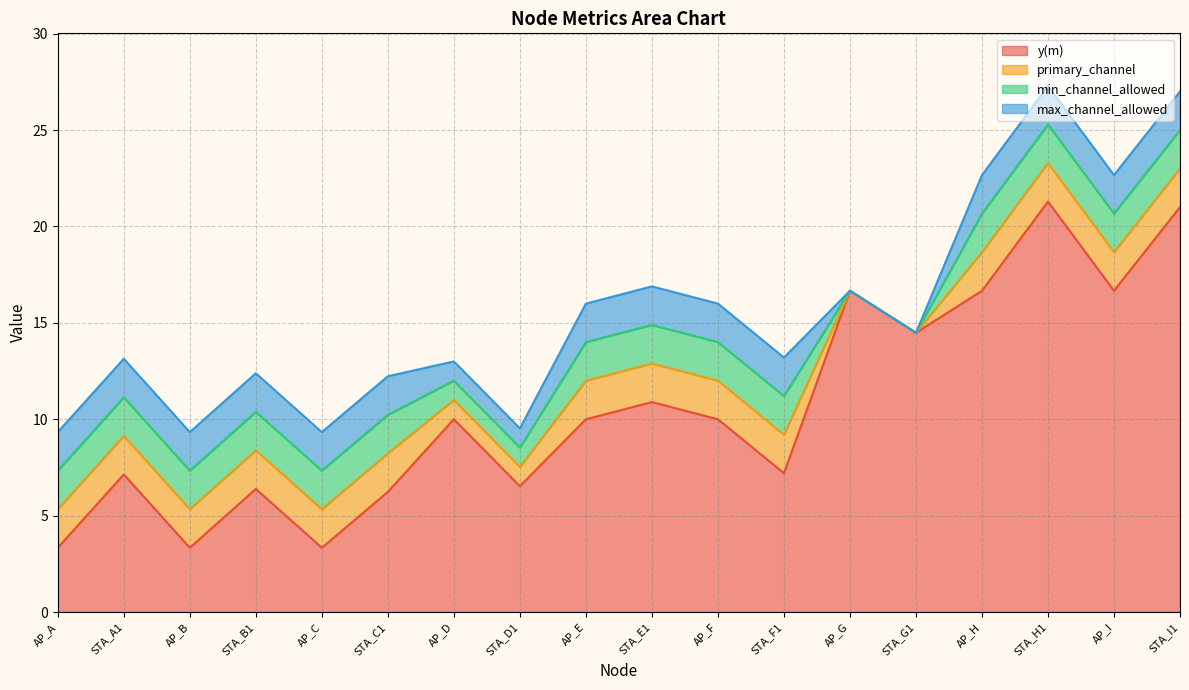

Reading left to right, what are all the values shown in this chart?

y(m): 3.3	7.1	3.3	6.4	3.3	6.2	10.0	6.5	10.0	10.9	10.0	7.2	16.7	14.5	16.7	21.3	16.7	21.0
primary_channel: 2.0	2.0	2.0	2.0	2.0	2.0	1.0	1.0	2.0	2.0	2.0	2.0	0.0	0.0	2.0	2.0	2.0	2.0
min_channel_allowed: 2.0	2.0	2.0	2.0	2.0	2.0	1.0	1.0	2.0	2.0	2.0	2.0	0.0	0.0	2.0	2.0	2.0	2.0
max_channel_allowed: 2.0	2.0	2.0	2.0	2.0	2.0	1.0	1.0	2.0	2.0	2.0	2.0	0.0	0.0	2.0	2.0	2.0	2.0